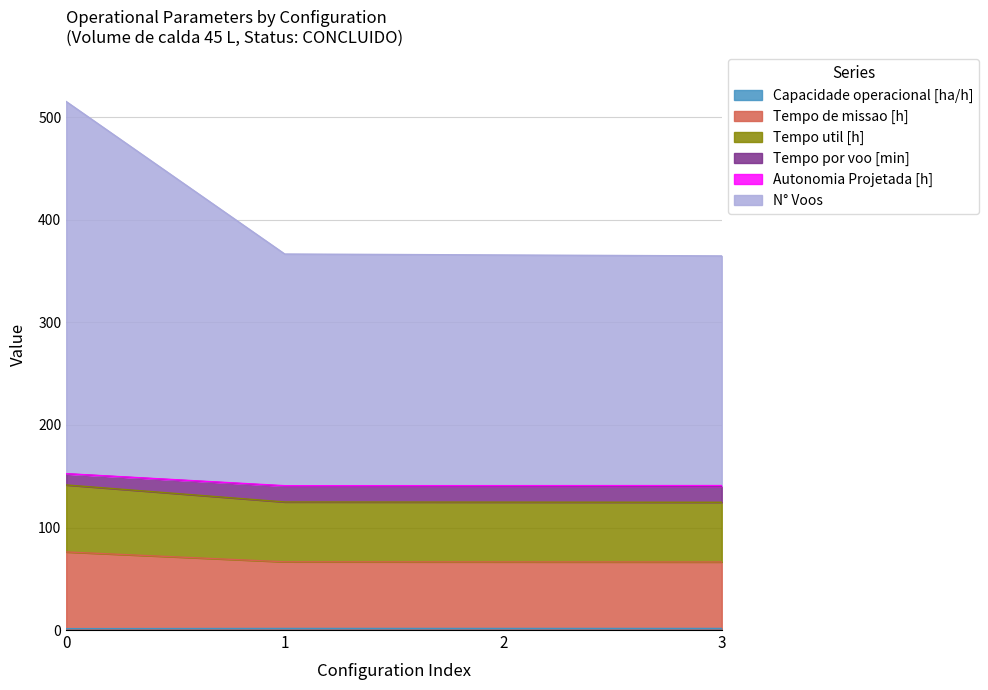

True or false: N° Voos and Tempo de missao [h] cross at least once.

False